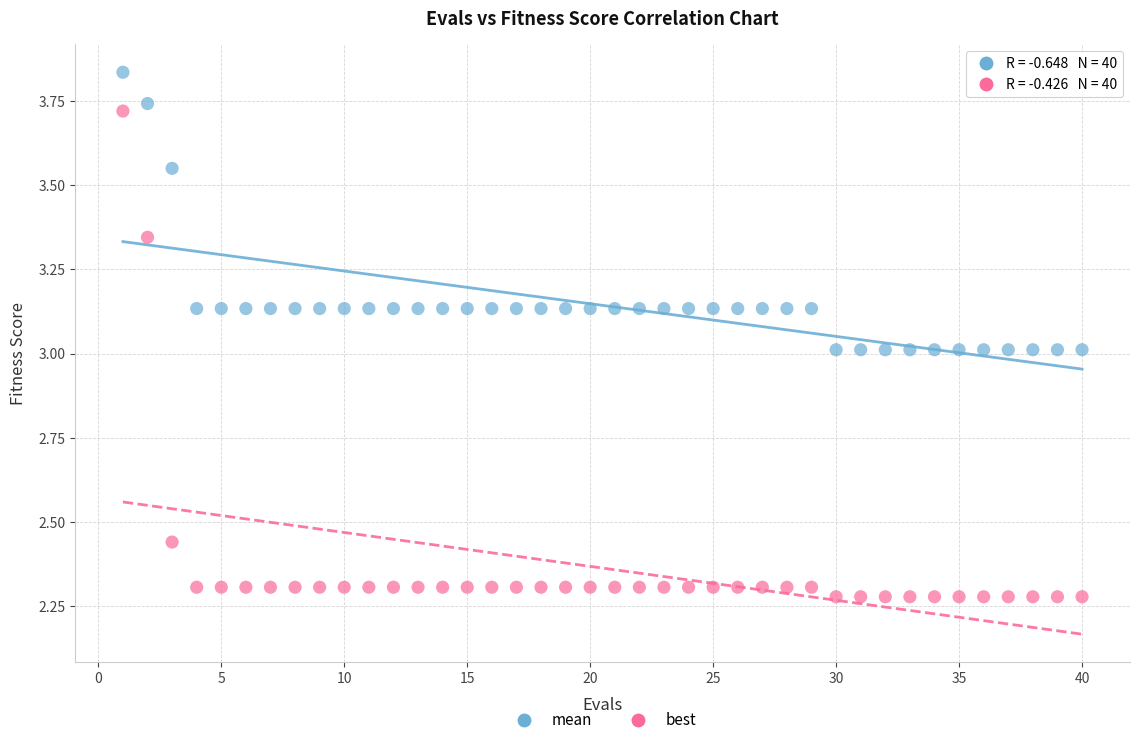

Which series has the widest spread of Y values?

best